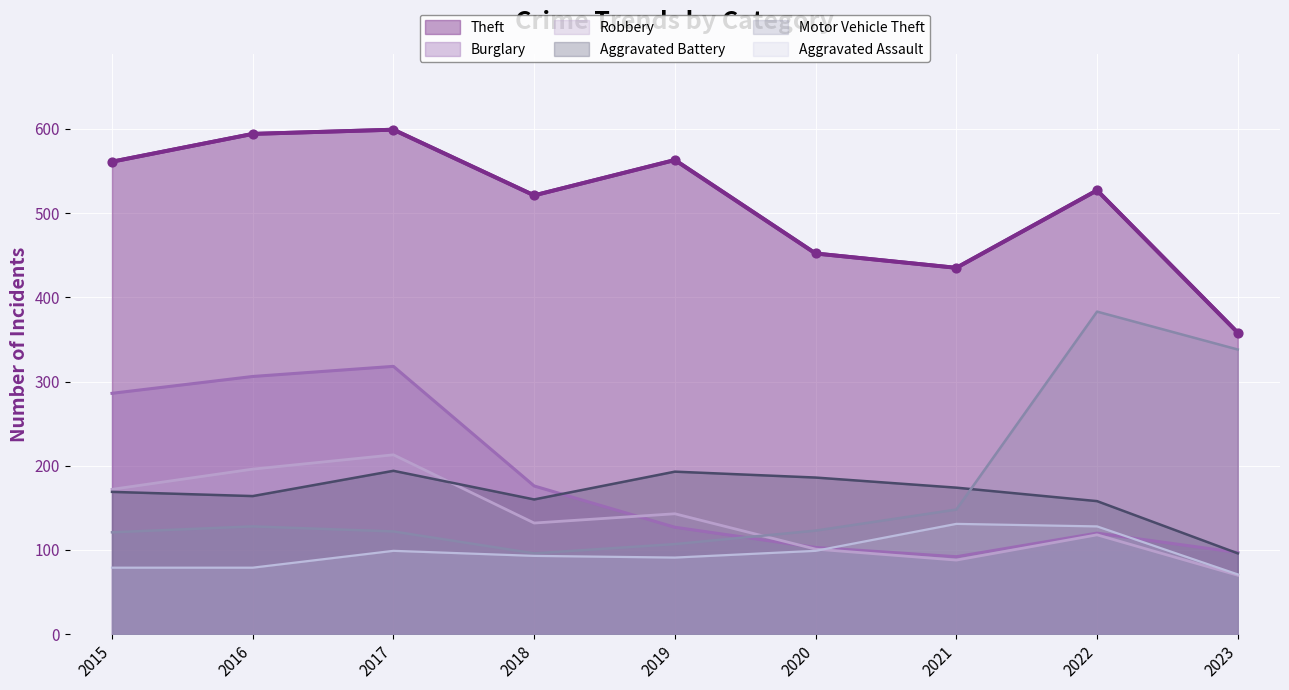

Which series contains the lowest Y value?

Robbery